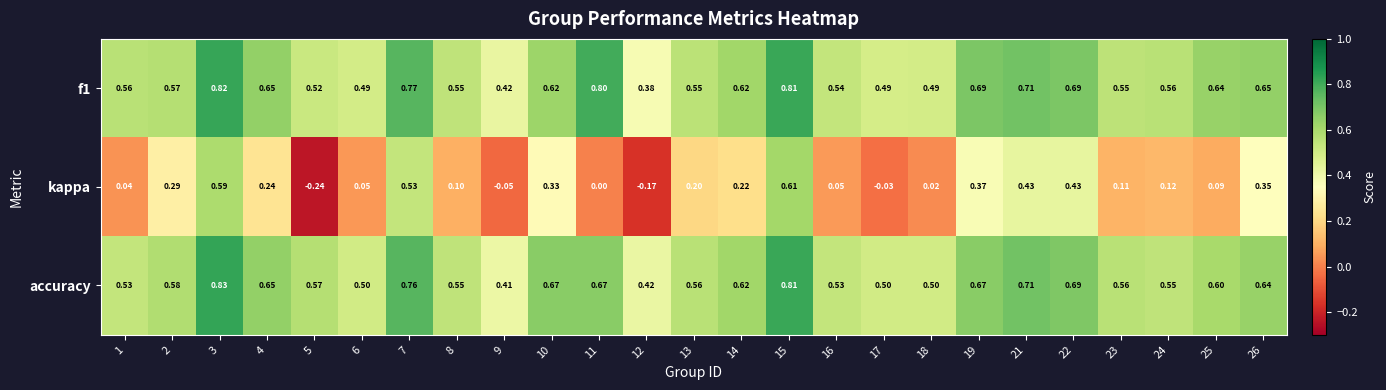

Which series has the widest spread of values?

kappa